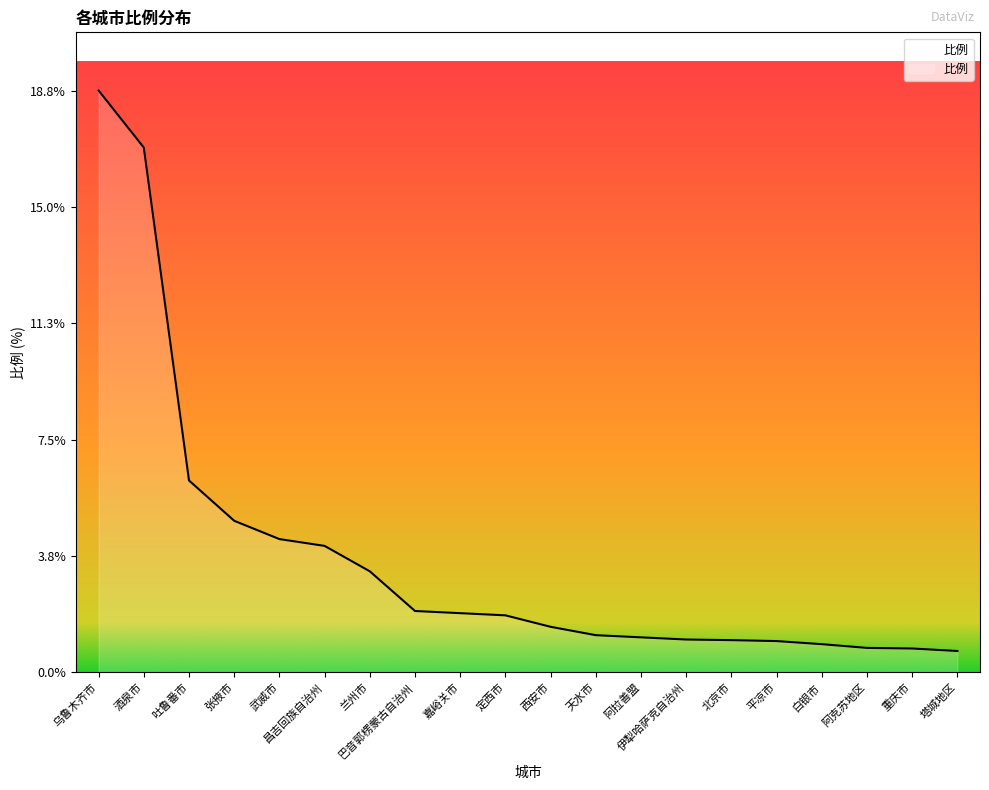

Read the value at 阿拉善盟.

1.1